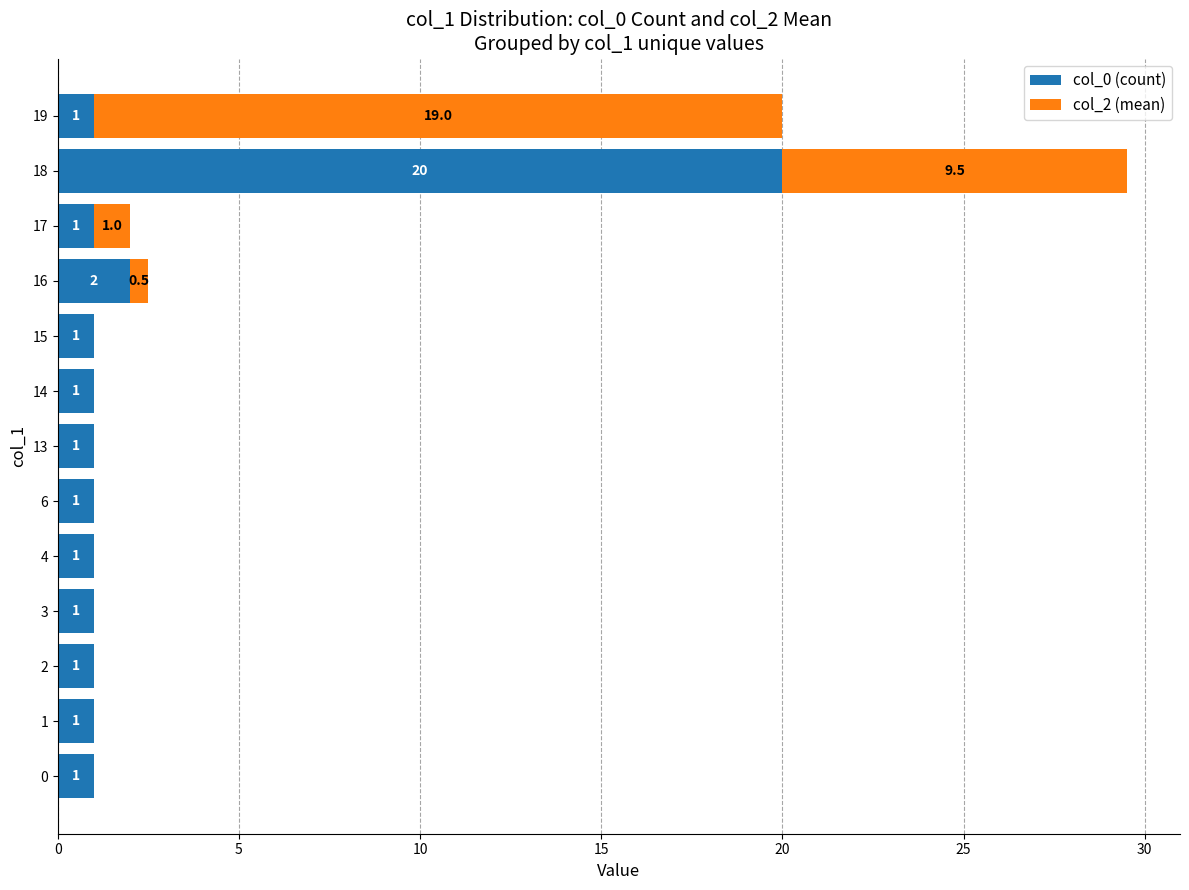

What is the sum of the col_0 (count) values at 0 and 2?

2.0